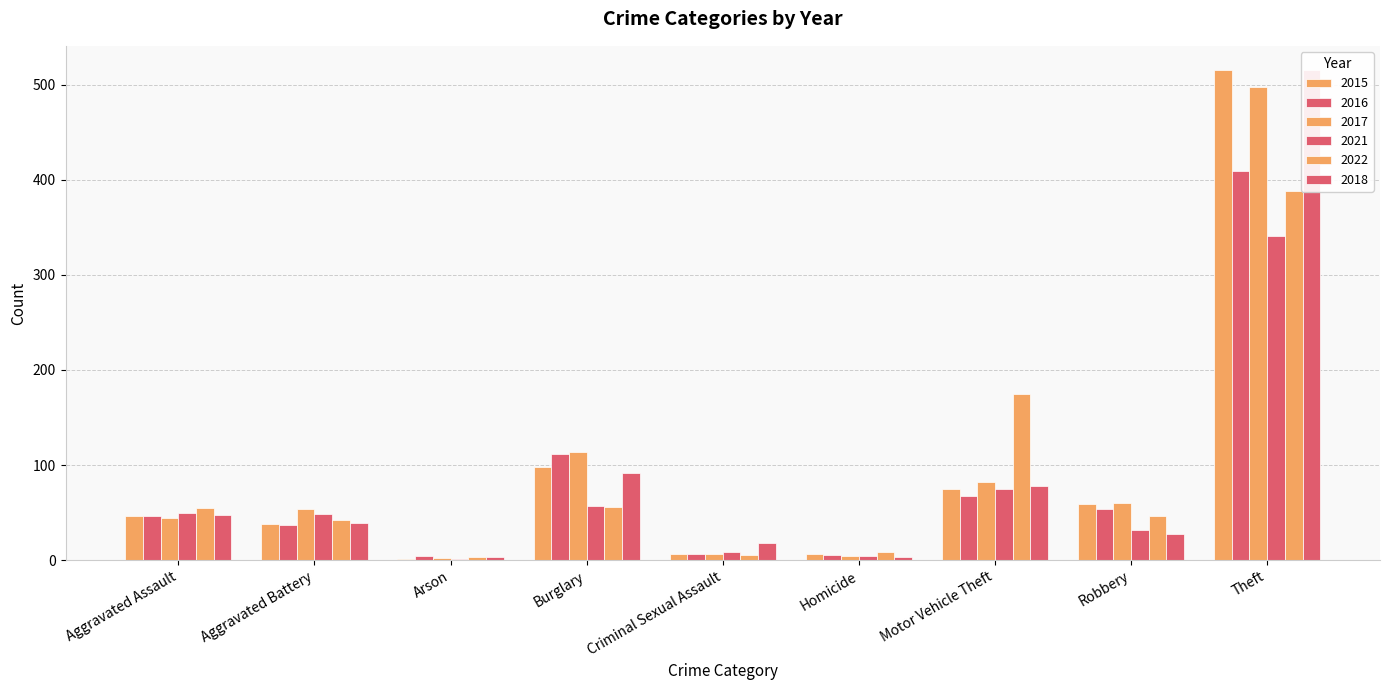

Which series changed the most between Homicide and Theft?

2018